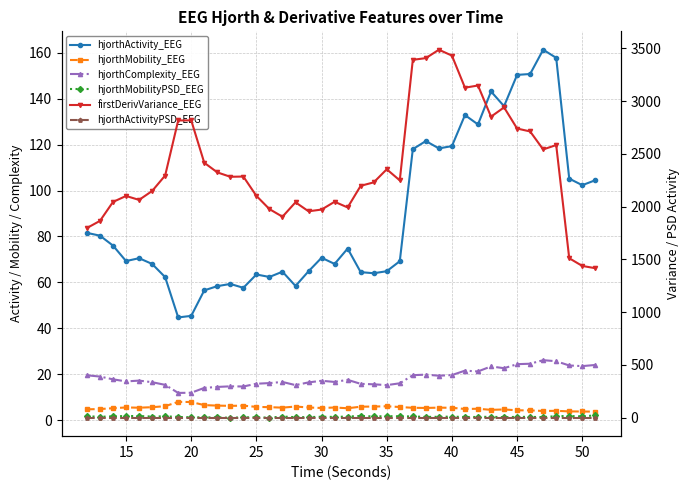

How many distinct data groups are displayed?

6